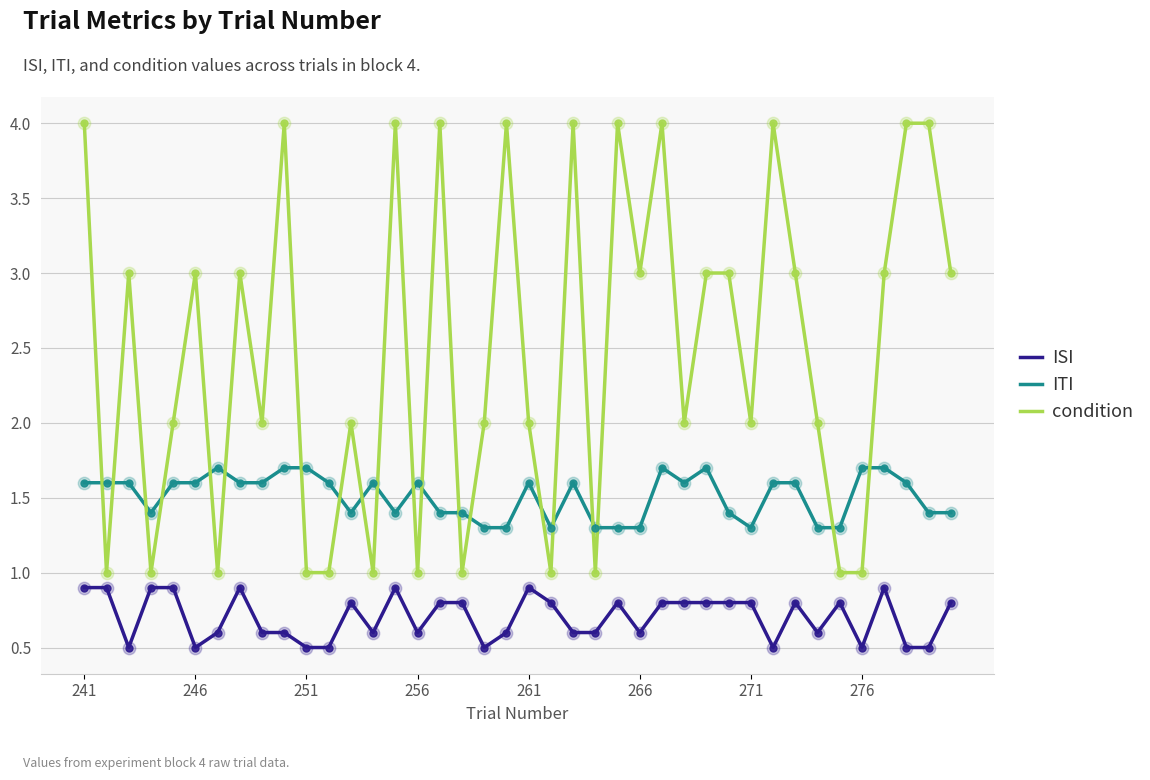

Which series has the largest total across all categories?

condition